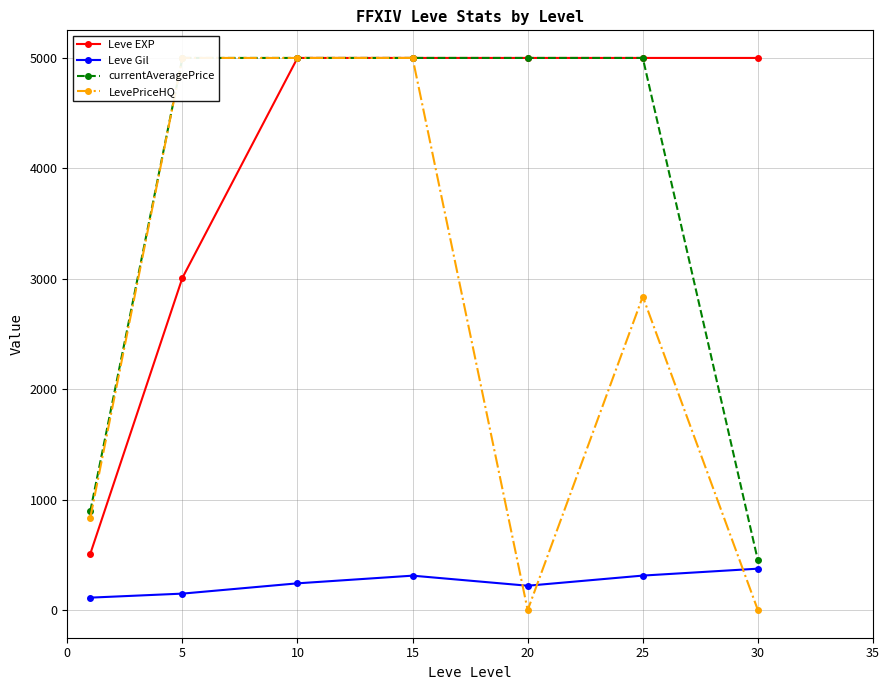

What is the spread (max minus min) of values at 20?

5000.0